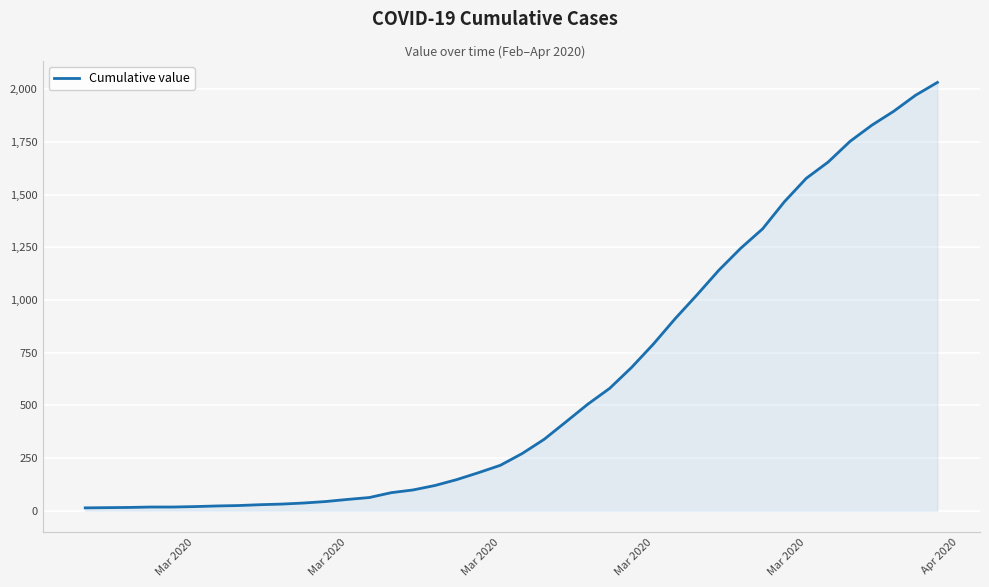

What is the difference between the maximum and minimum values?

2019